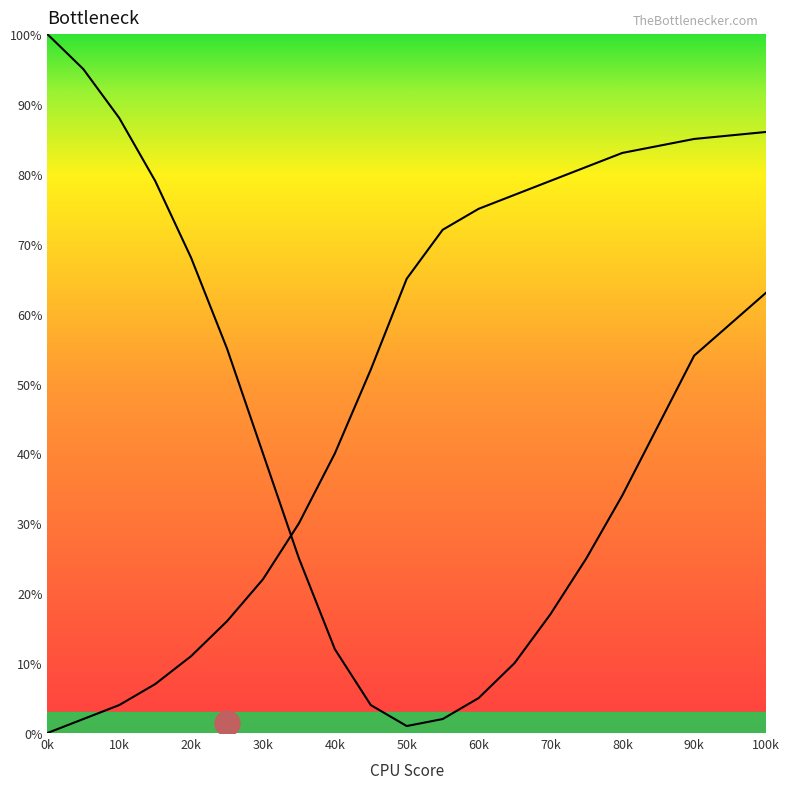

What is the difference between the maximum and second lowest values in the curve2 series?

84